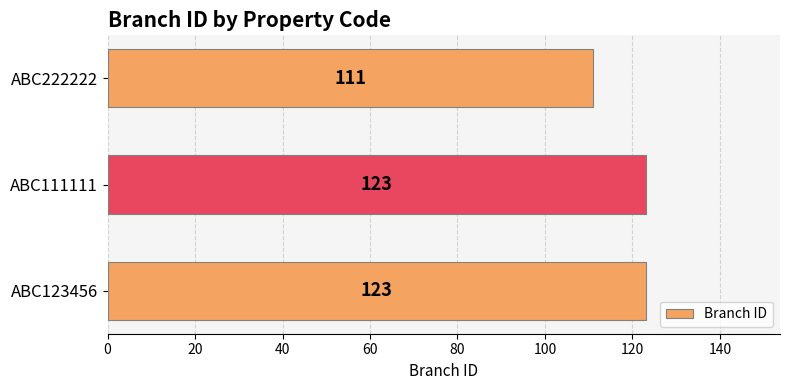

Count the values in the range 111 to 123.

3